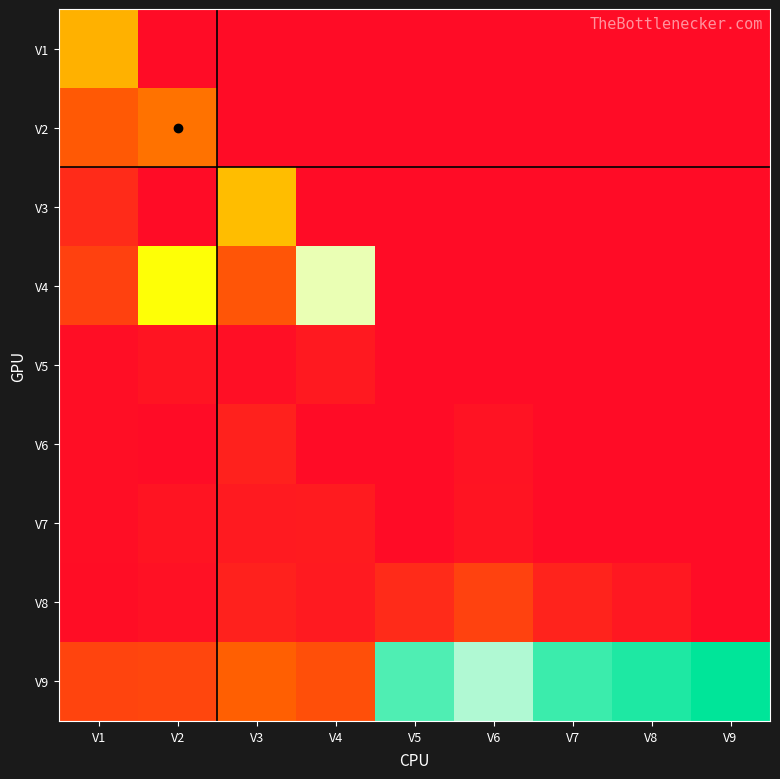

Which series has the largest range (max minus min)?

V9